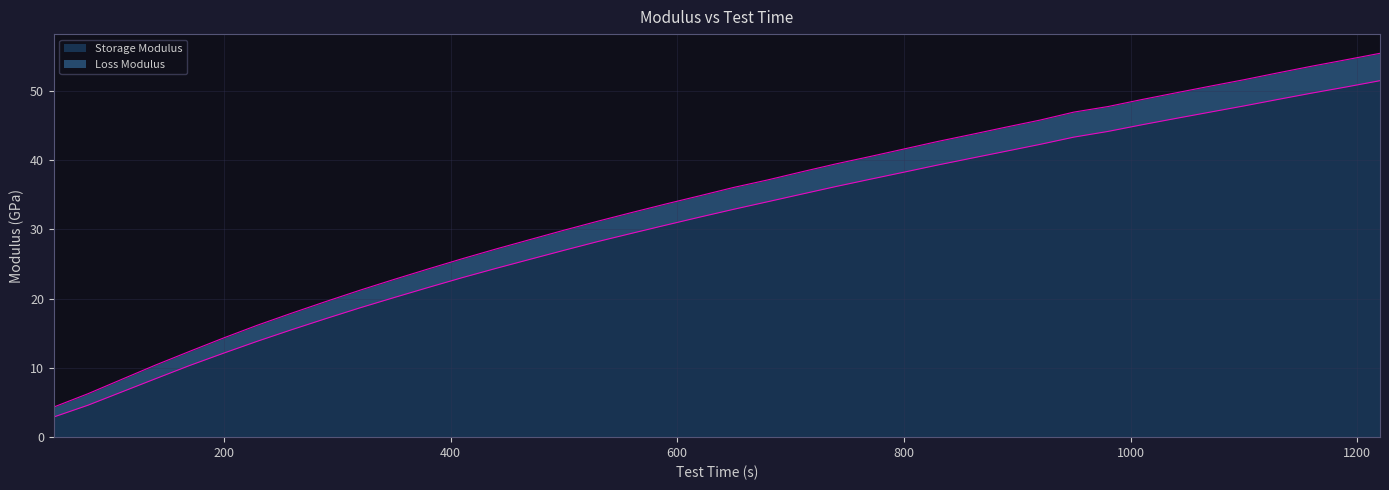

What is the highest value of the Storage Modulus series?

51.5